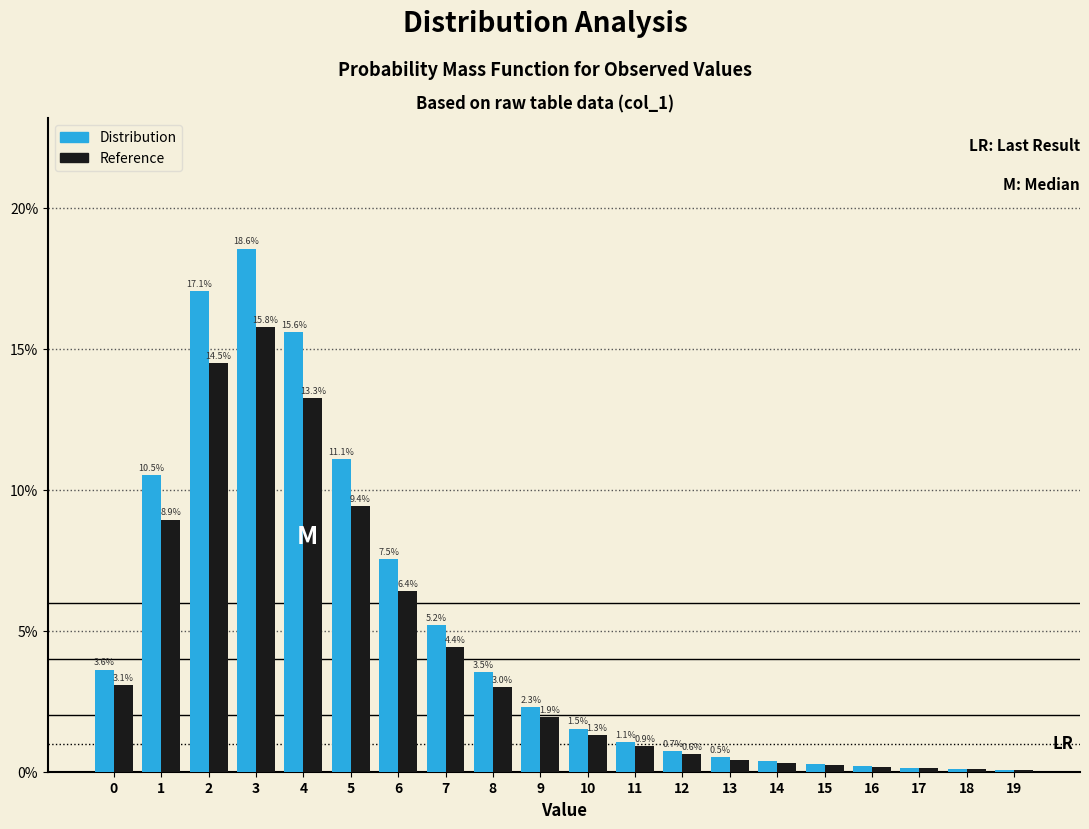

What are all the series names shown in the legend?

Distribution, Reference